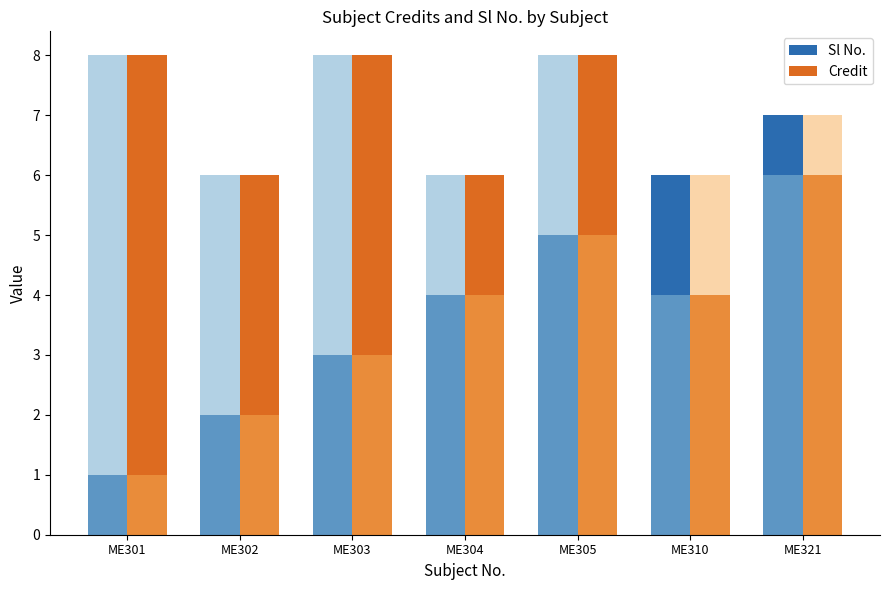

Which series changed the most between ME301 and ME305?

Sl No.